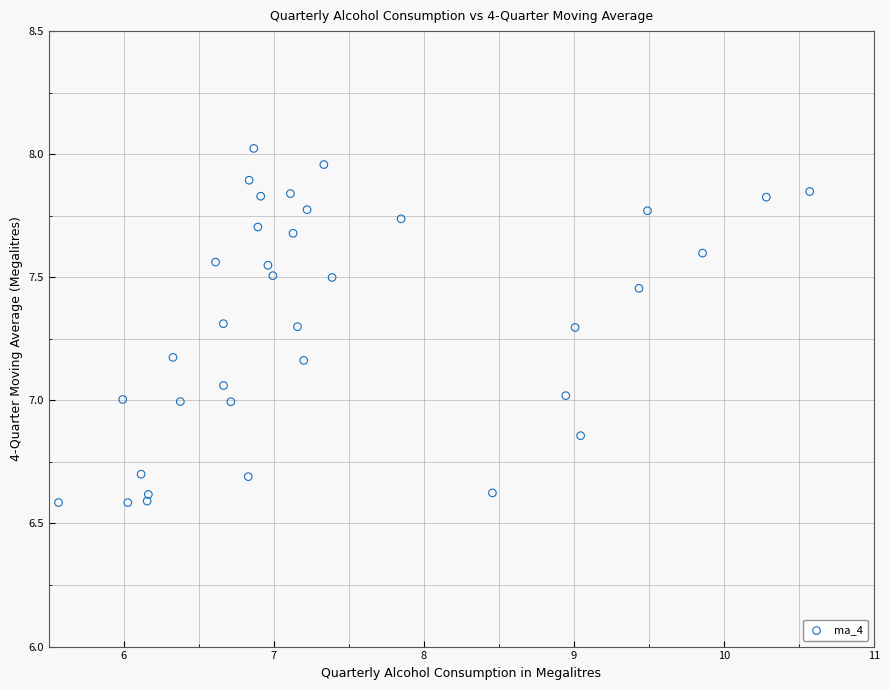

What is the range of X values (max minus min)?

5.0